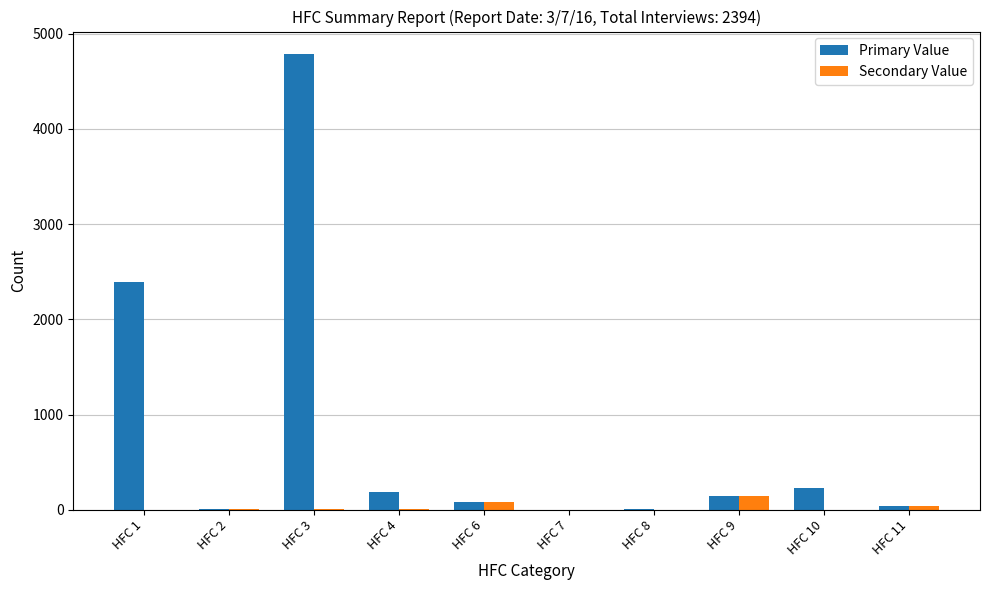

Which series has the largest total across all categories?

Primary Value